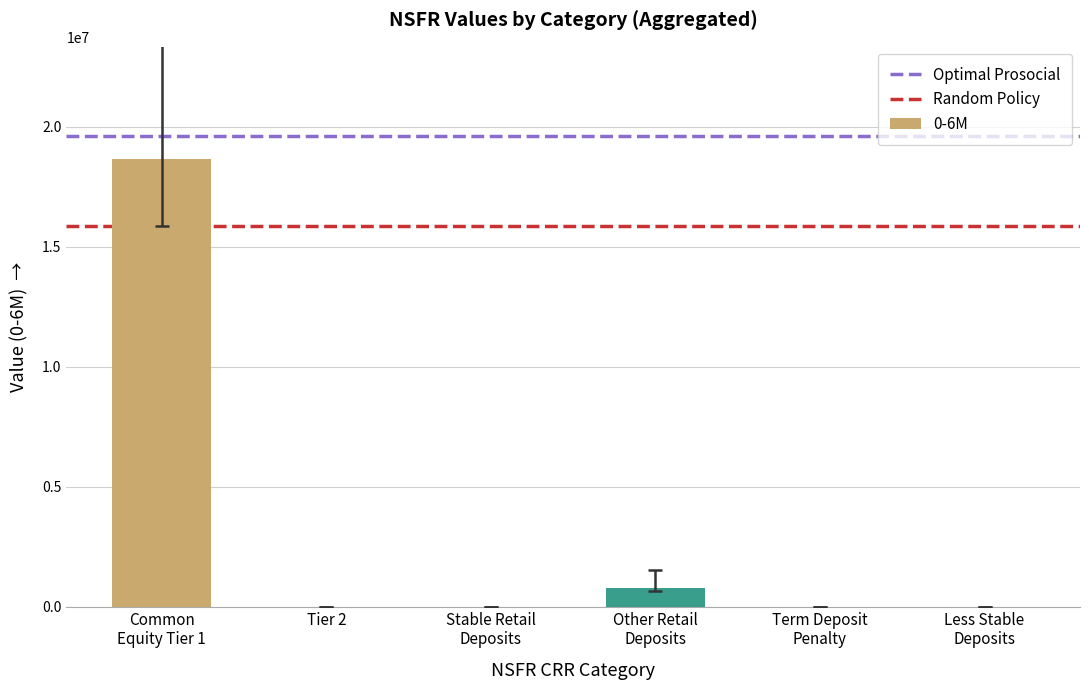

Is it true that the value at Tier 2 is 7793329?

False